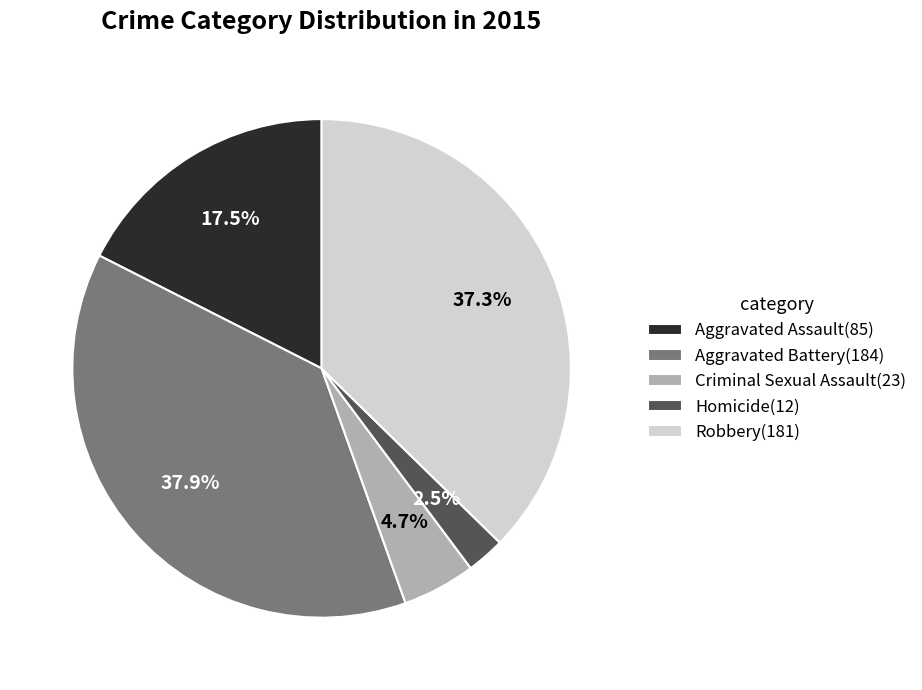

The Aggravated Battery slice represents 38% of the pie. True or false?

True